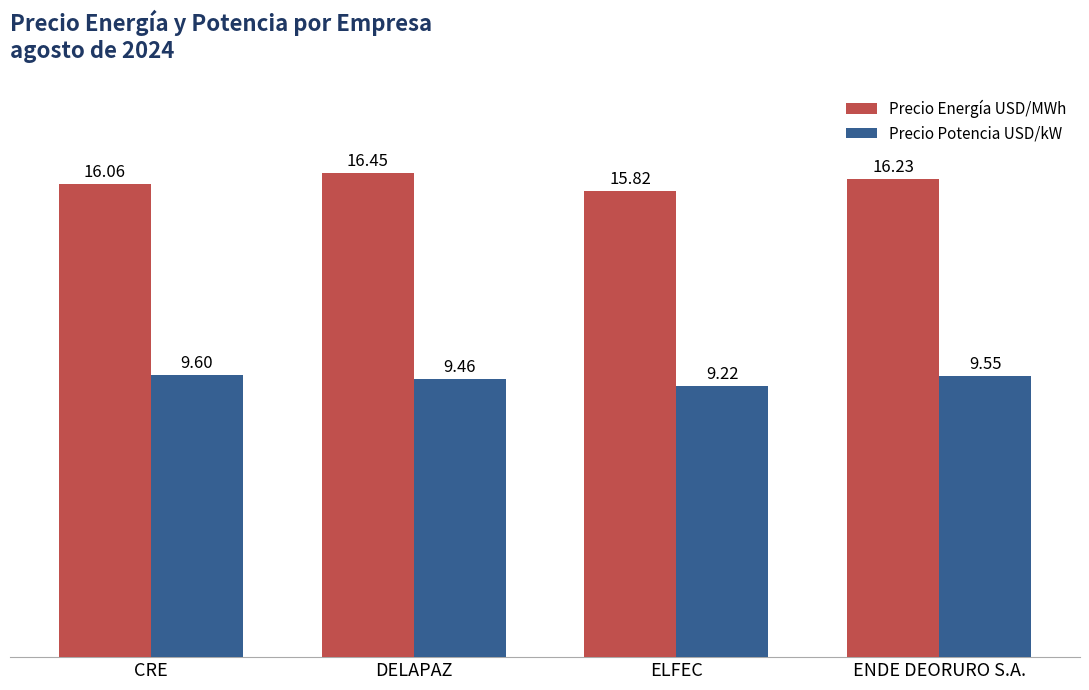

List the series in order of their overall mean, highest first.

Precio Energía USD/MWh, Precio Potencia USD/kW